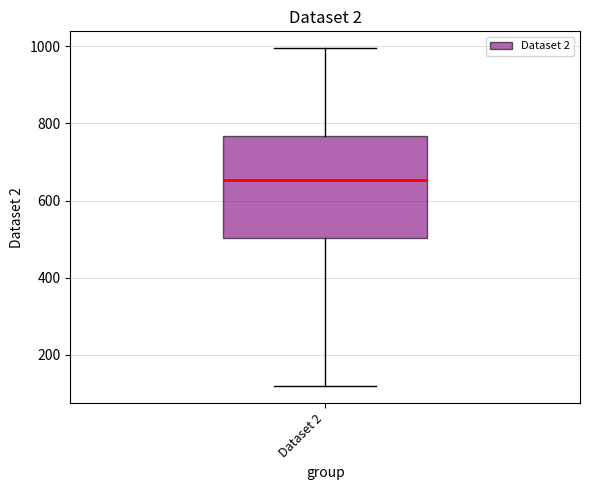

Read this box plot against the y-axis: the position of the median line, the range covered by the box, and the ends of both whiskers. The values are not printed on the chart, so give them approximately, as read against the axis.

median 660, box 500 to 760, whiskers 120 to 1000